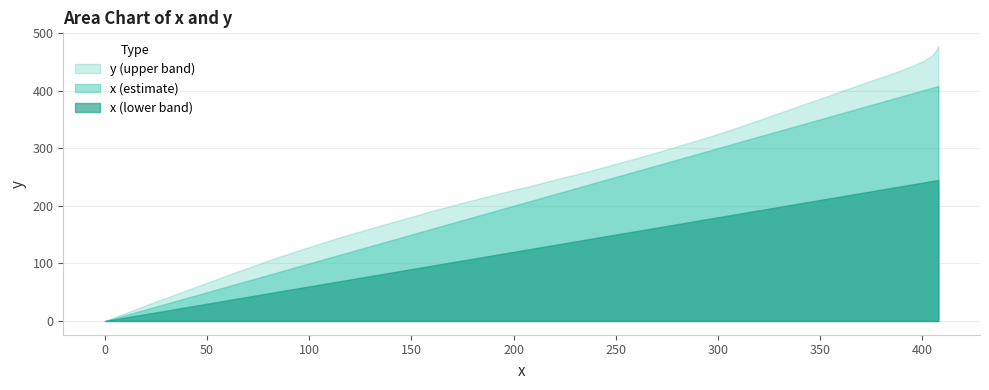

What are all the series names shown in the legend?

y (upper band), x (estimate), x (lower band)